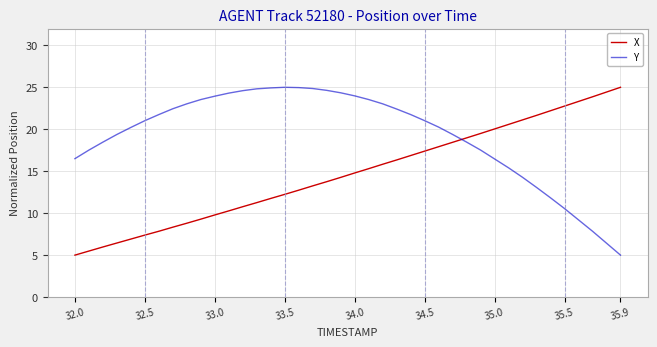

List the series in order of their overall mean, lowest first.

X, Y